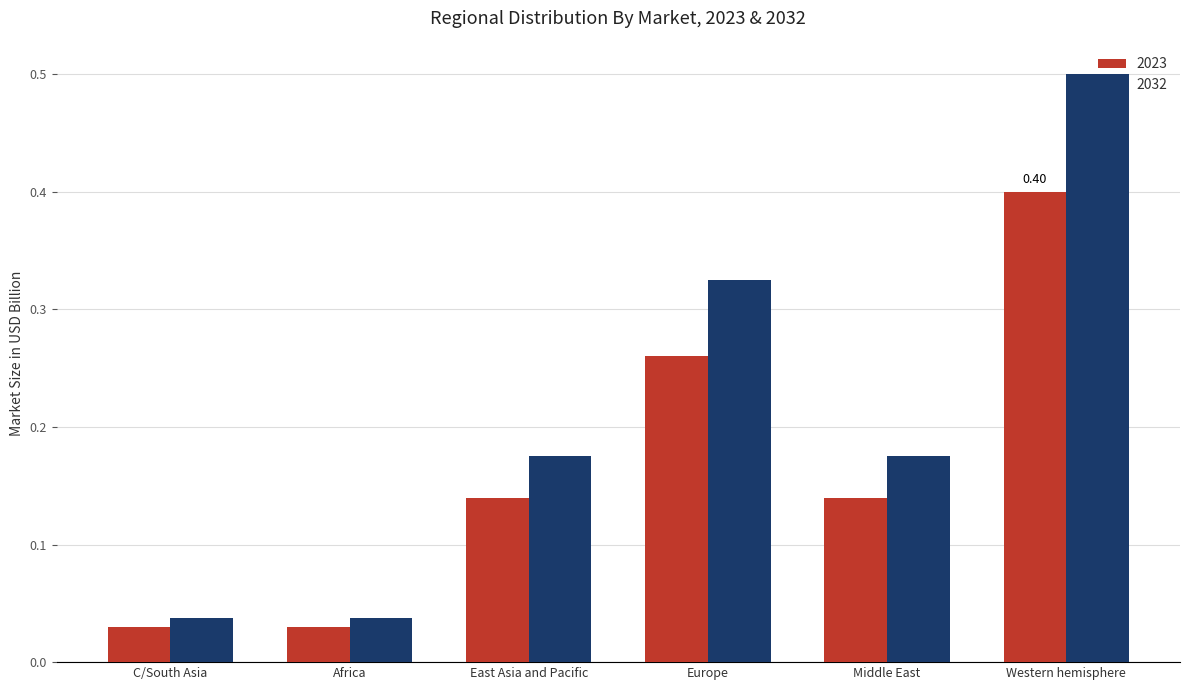

Are the bars horizontal?

No